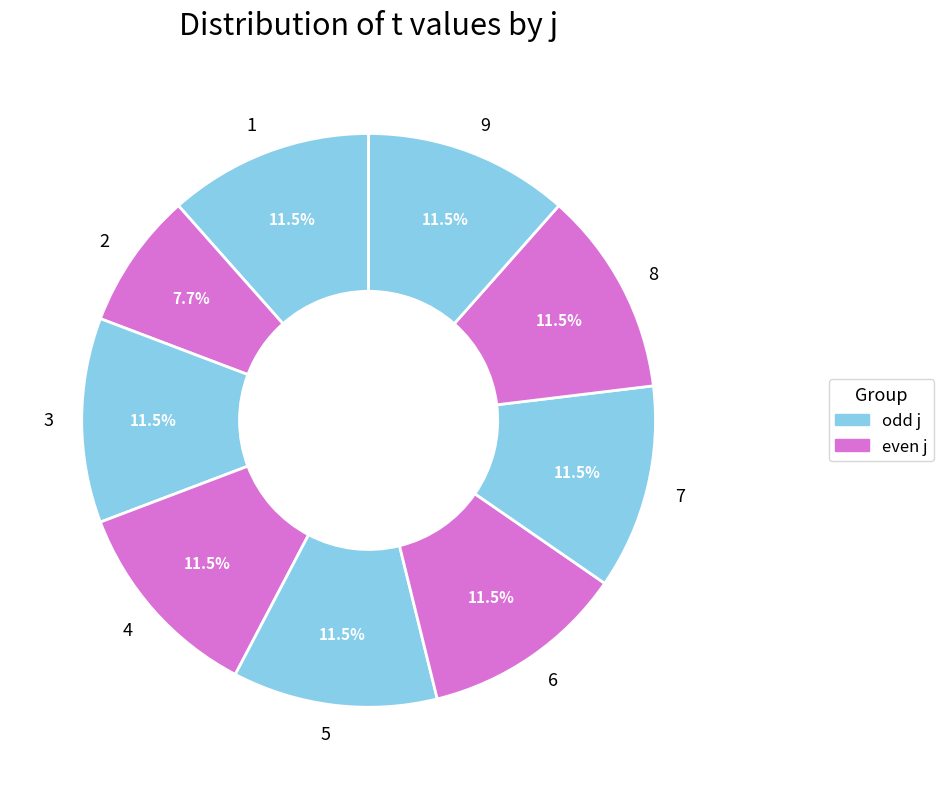

What portion of the pie excludes 3?

88.5%